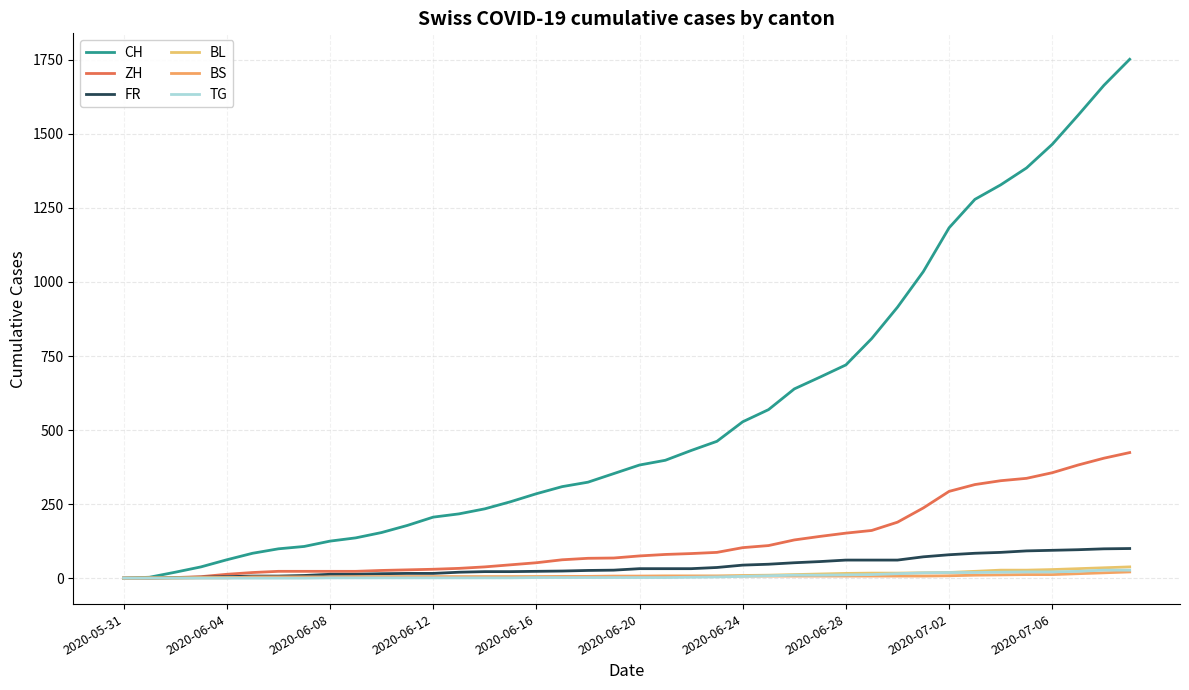

True or false: CH and TG cross at least once.

False